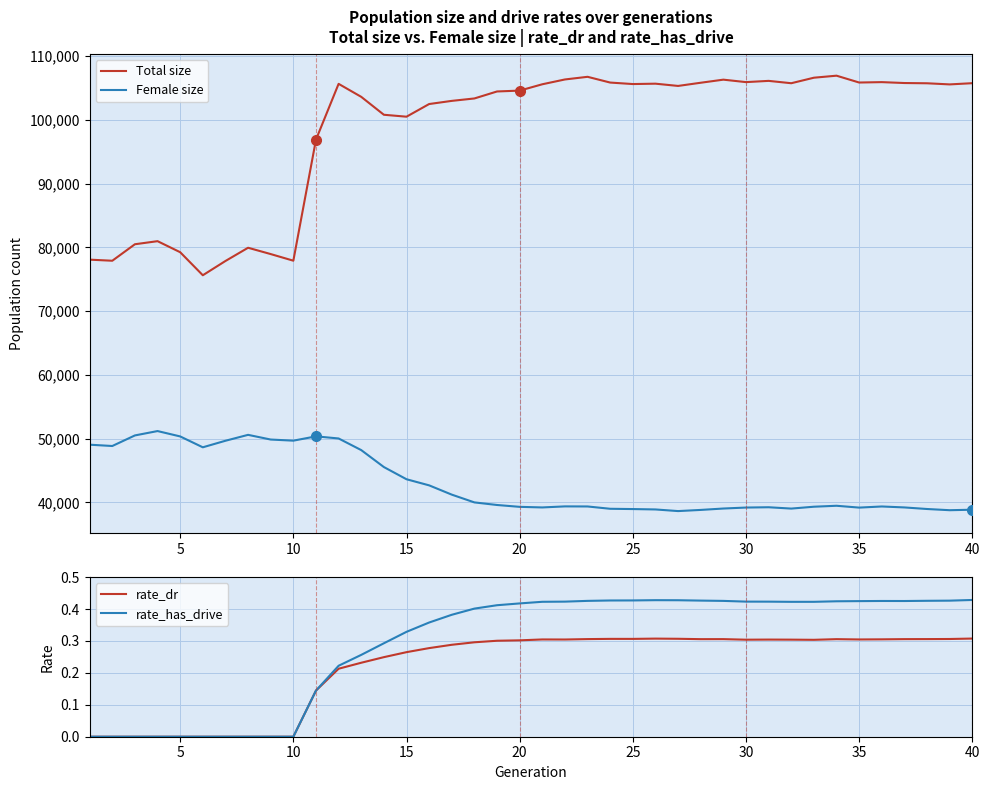

True or false: Female size and Total size intersect in this chart.

False